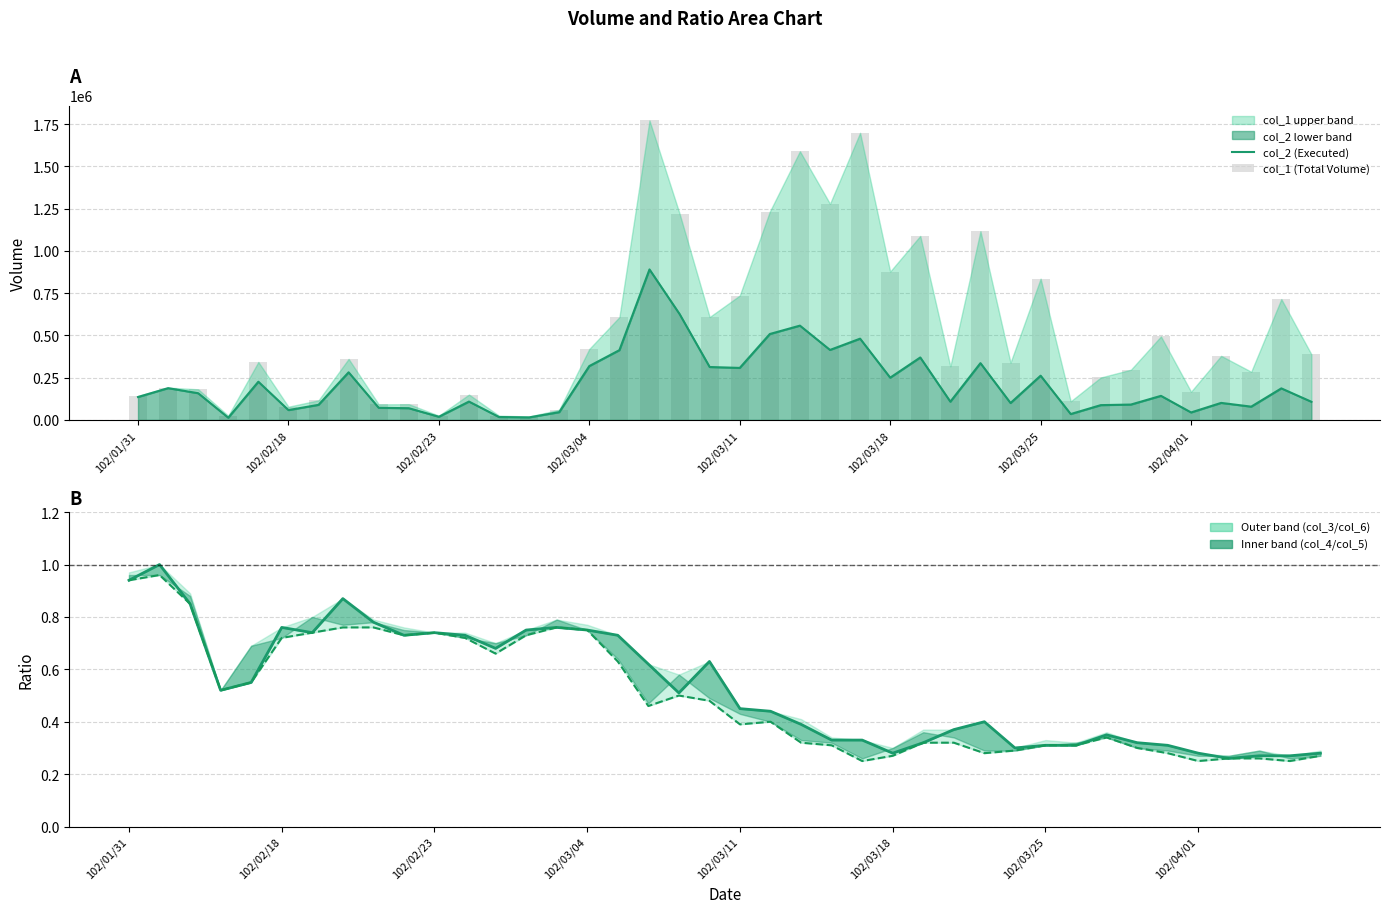

What value does the col_1 (Total Volume) series have at 32?

251000.0